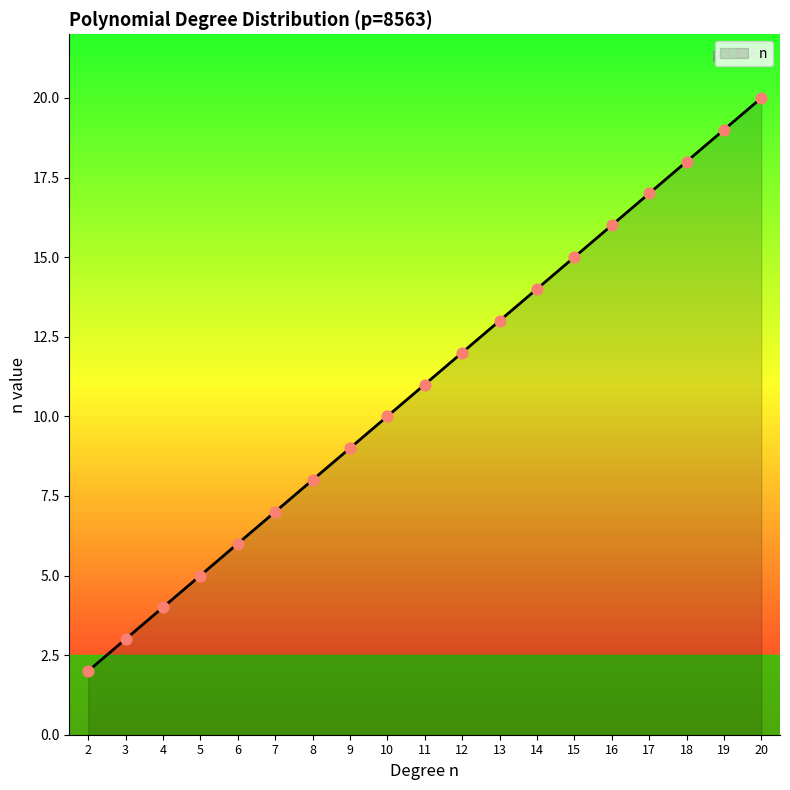

Between 8 and 13, which is larger?

13